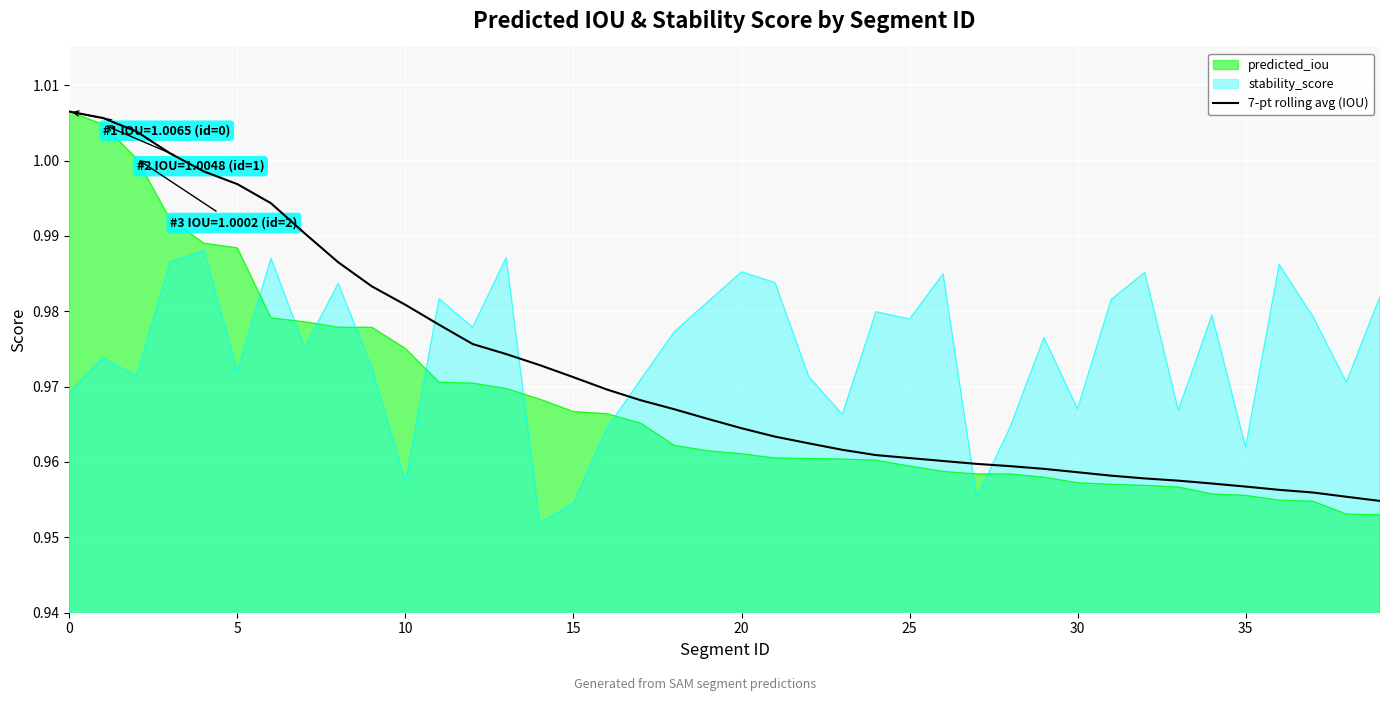

List the series in order of their overall mean, highest first.

stability_score, 7-pt rolling avg (IOU), predicted_iou